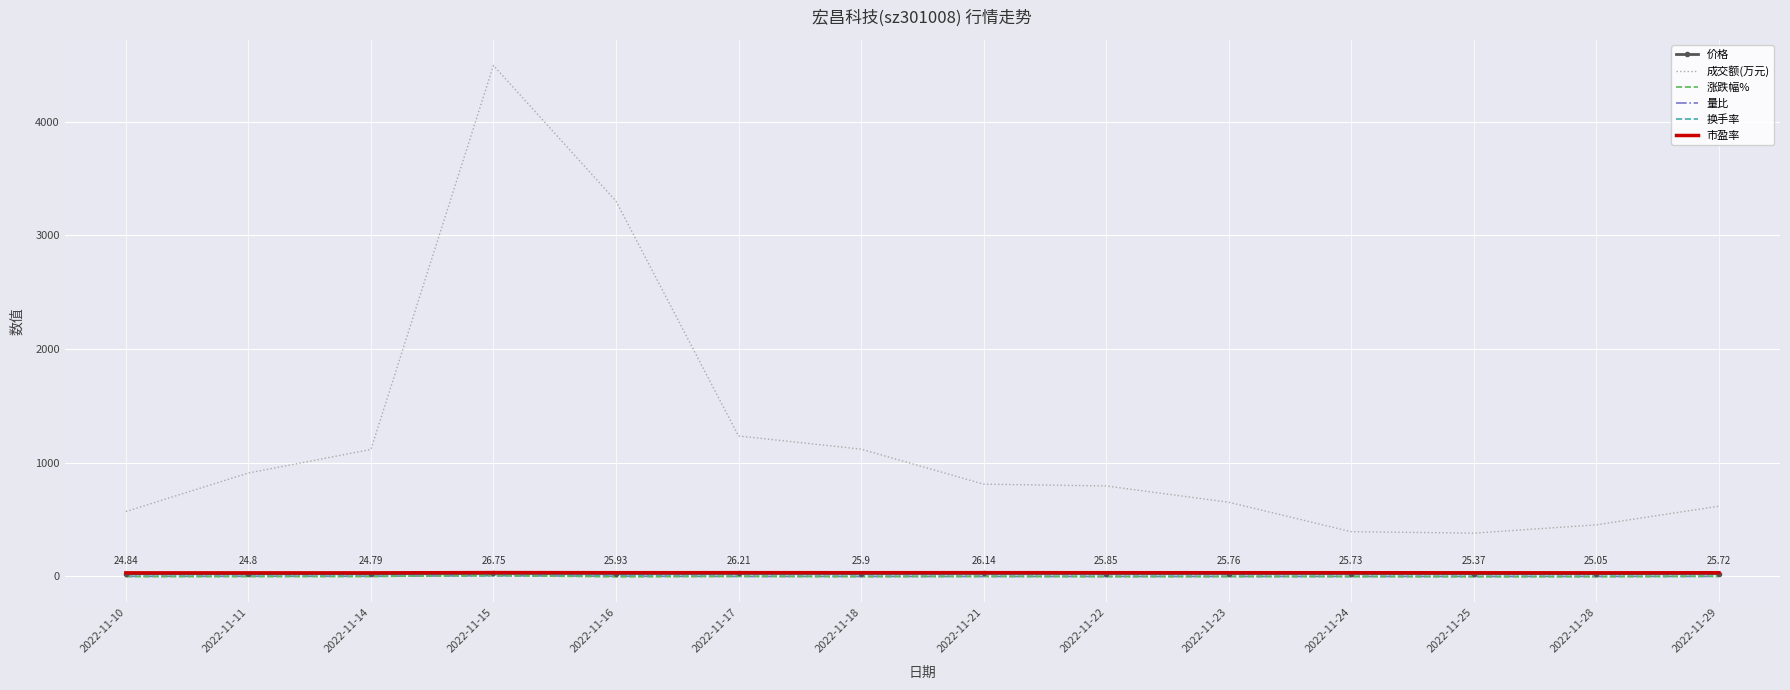

Which series has the largest total across all categories?

成交额(万元)